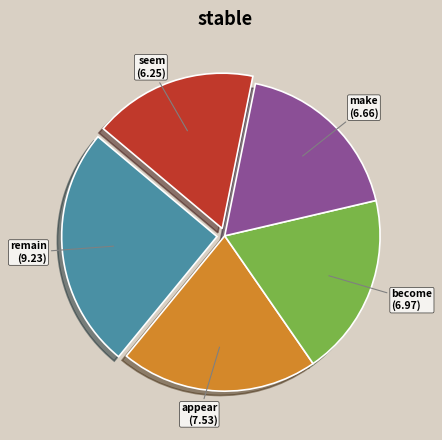

Is there a majority slice in this chart?

No